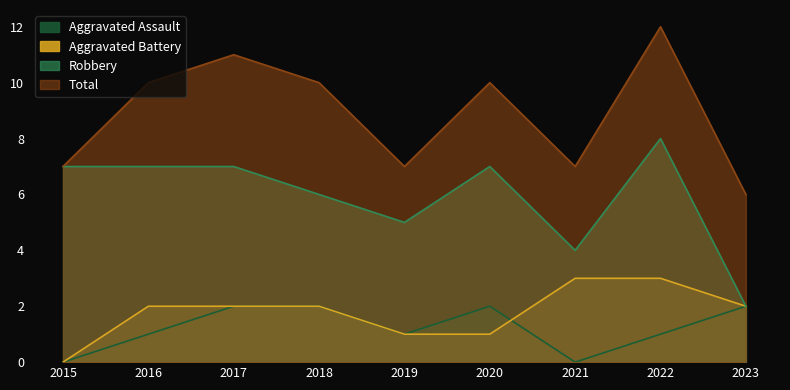

After their last crossing, which series has the higher values: Aggravated Battery or Aggravated Assault?

Aggravated Battery